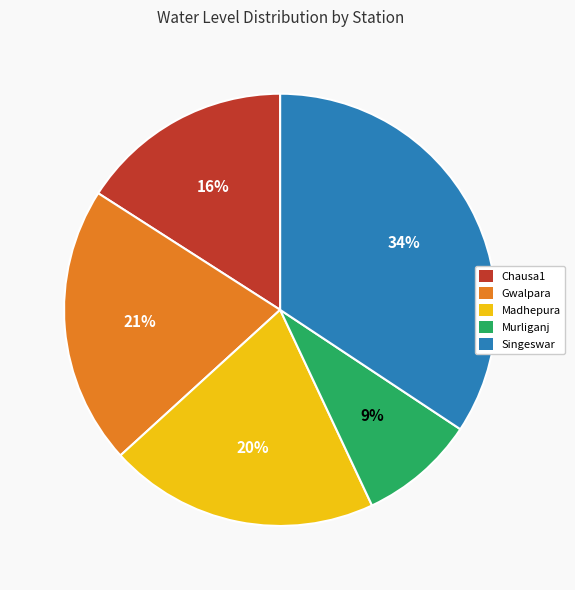

What percentage is the Murliganj slice, to the nearest percent?

9%